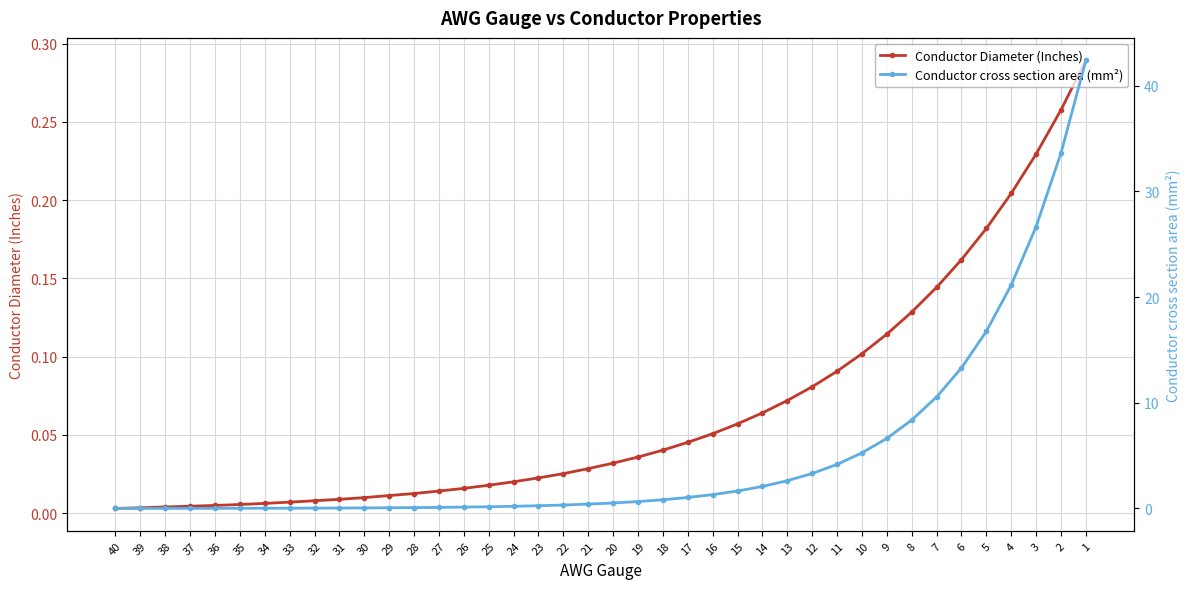

What are all the series names shown in the legend?

Conductor Diameter (Inches), Conductor cross section area (mm²)